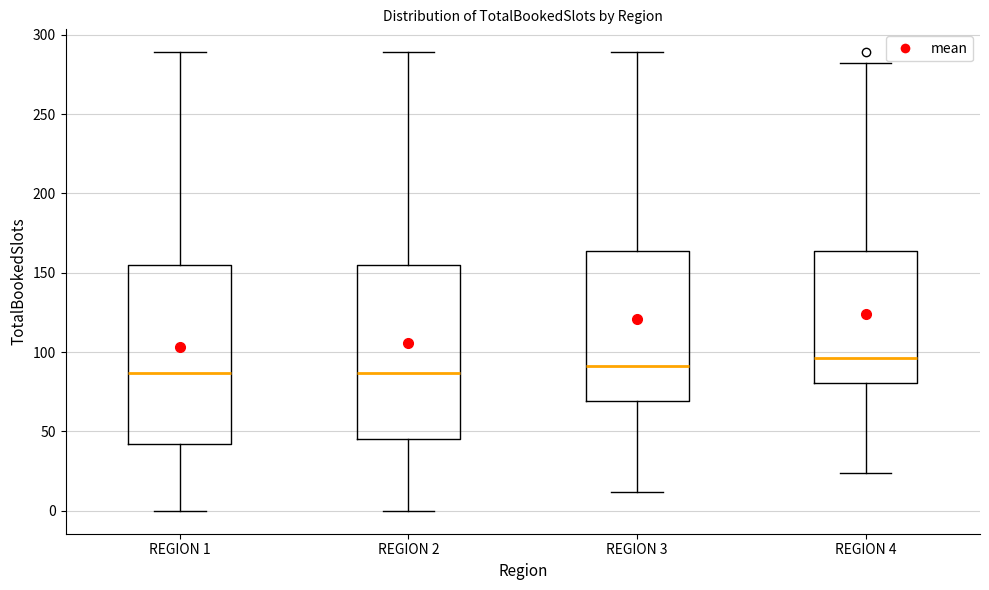

Where is the lower edge of the box for REGION 4 on the y-axis? The values are not printed on the chart, so give them approximately, as read against the axis.

80